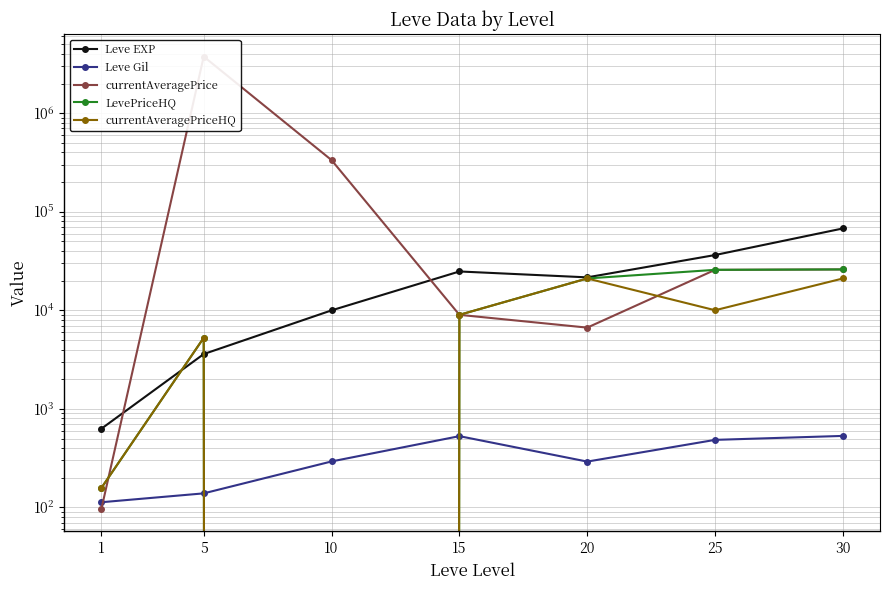

At how many categories does at least one series exceed 2801562?

1